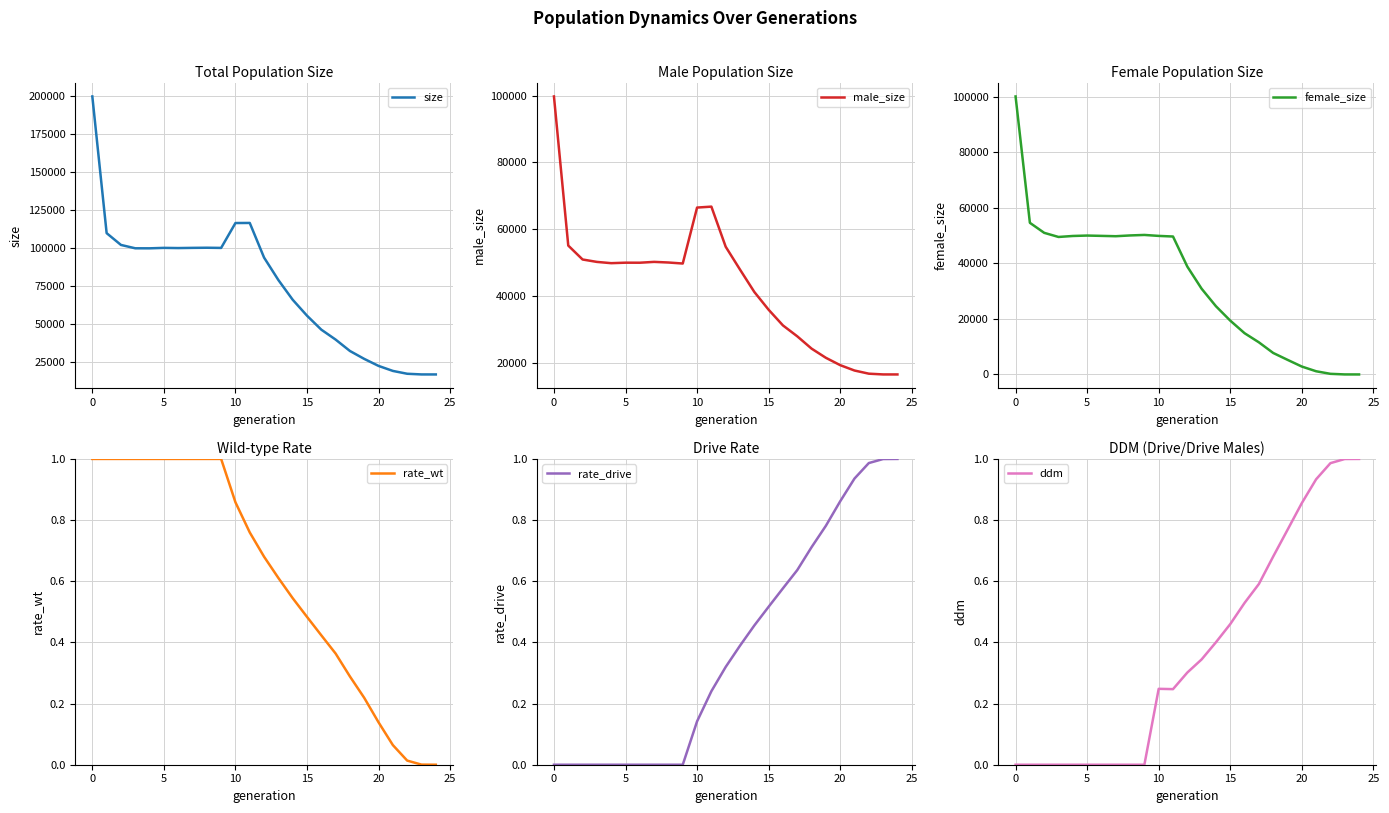

Reading left to right, extract all data points from this chart.

size: 199857.0	109699.0	101921.0	99711.0	99689.0	99985.0	99859.0	99987.0	100078.0	99957.0	116367.0	116426.0	93586.0	78773.0	65770.0	55263.0	46037.0	39490.0	31975.0	26753.0	22132.0	18825.0	16955.0	16512.0	16500.0
male_size: 99749.0	55094.0	50925.0	50202.0	49824.0	49969.0	49959.0	50209.0	50021.0	49718.0	66475.0	66755.0	54743.0	47907.0	41206.0	35878.0	31184.0	27921.0	24236.0	21485.0	19286.0	17676.0	16731.0	16504.0	16500.0
female_size: 100108.0	54605.0	50996.0	49509.0	49865.0	50016.0	49900.0	49778.0	50057.0	50239.0	49892.0	49671.0	38843.0	30866.0	24564.0	19385.0	14853.0	11569.0	7739.0	5268.0	2846.0	1149.0	224.0	8.0	0.0
rate_wt: 1.0	1.0	1.0	1.0	1.0	1.0	1.0	1.0	1.0	1.0	0.9	0.8	0.7	0.6	0.5	0.5	0.4	0.4	0.3	0.2	0.1	0.1	0.0	0.0	0.0
rate_drive: 0.0	0.0	0.0	0.0	0.0	0.0	0.0	0.0	0.0	0.0	0.1	0.2	0.3	0.4	0.5	0.5	0.6	0.6	0.7	0.8	0.9	0.9	1.0	1.0	1.0
ddm: 0.0	0.0	0.0	0.0	0.0	0.0	0.0	0.0	0.0	0.0	0.2	0.2	0.3	0.3	0.4	0.5	0.5	0.6	0.7	0.8	0.9	0.9	1.0	1.0	1.0